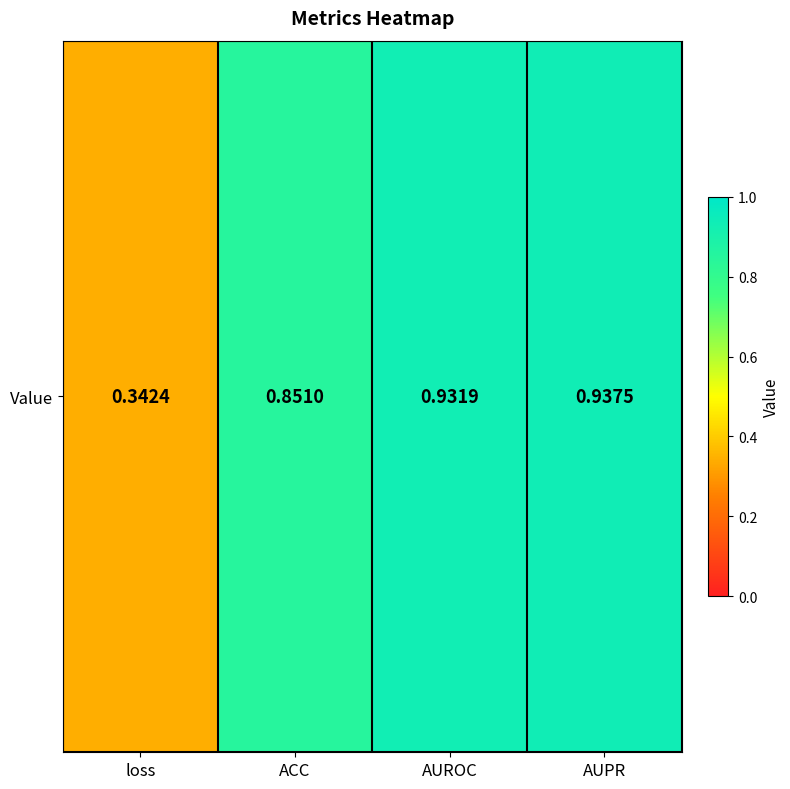

What is the difference between the maximum and minimum values?

0.6